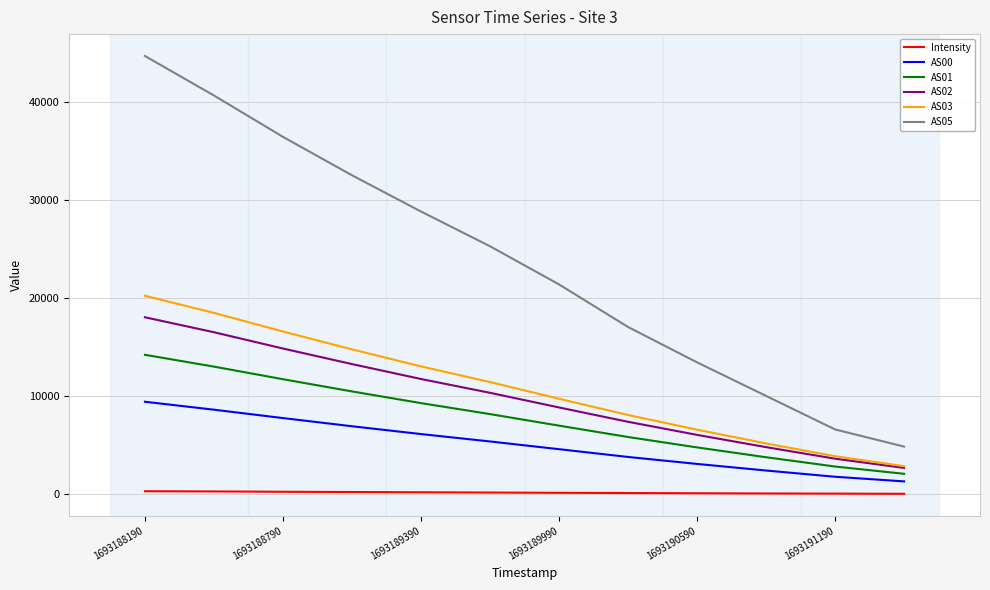

True or false: AS00 and AS05 cross at least once.

False